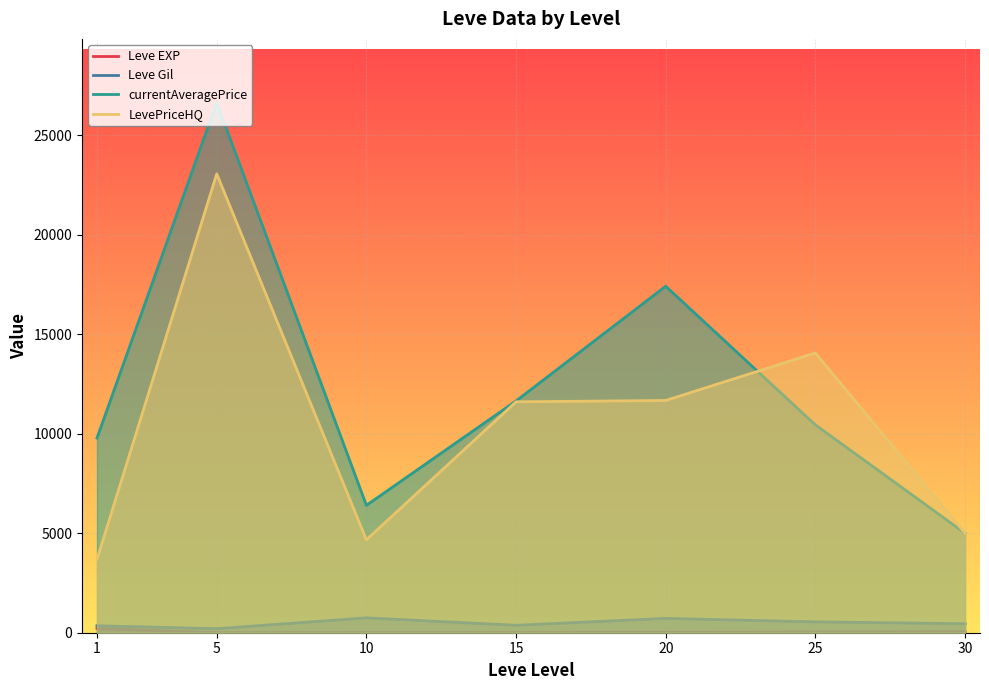

What is the sum of all LevePriceHQ values?

73724.8